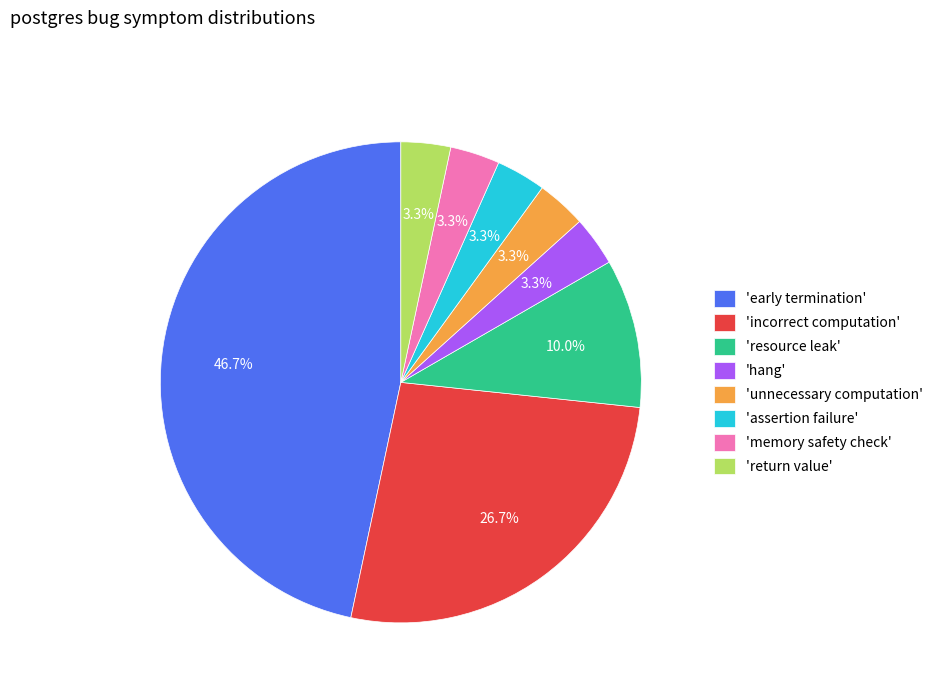

What is the largest slice in the pie chart?

'early termination'